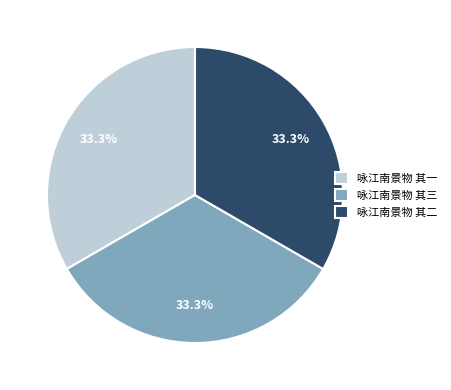

Approximately how many times larger is the value at 咏江南景物 其一 compared to 咏江南景物 其三?

1.0